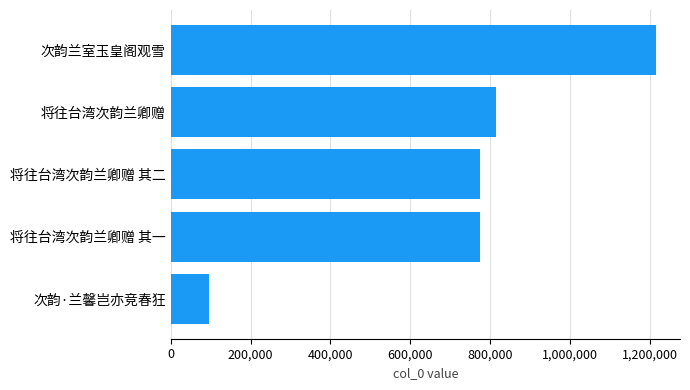

What is the approximate value at 次韵兰室玉皇阁观雪, to the nearest 10?

1214070